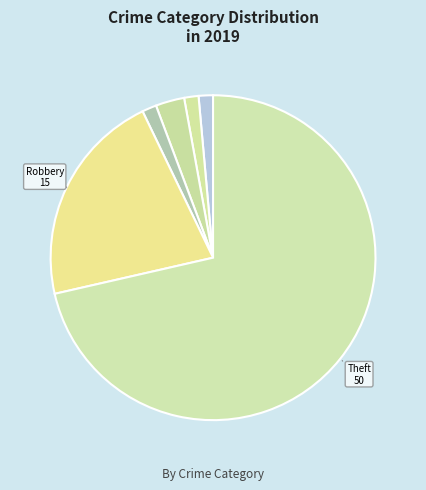

What is the smallest slice in the pie chart?

Aggravated Assault